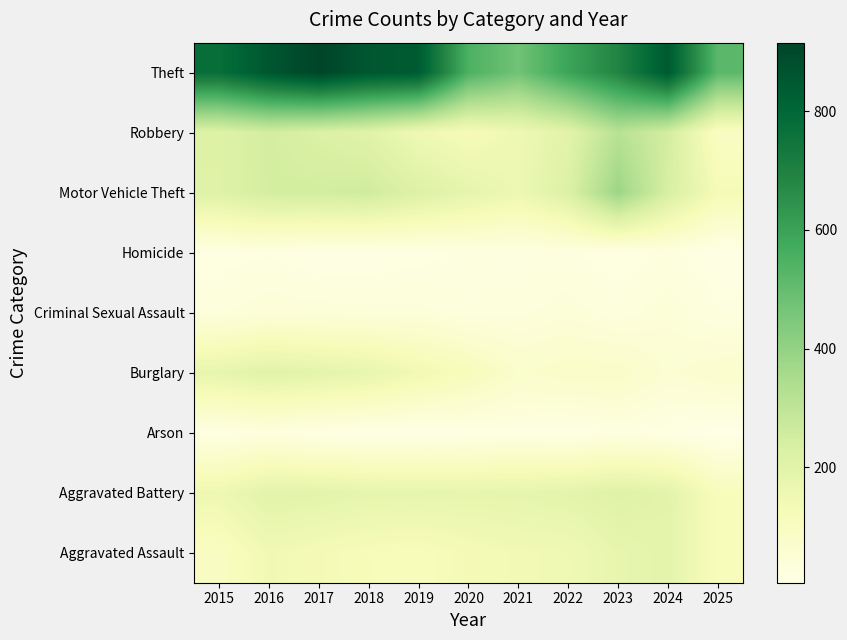

What is the difference between the highest and lowest values at 2017?

908